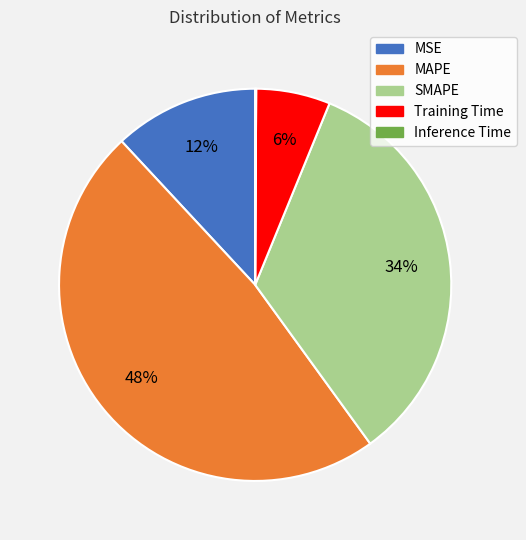

To the nearest percent, what is the combined percentage of MAPE and Training Time?

54%